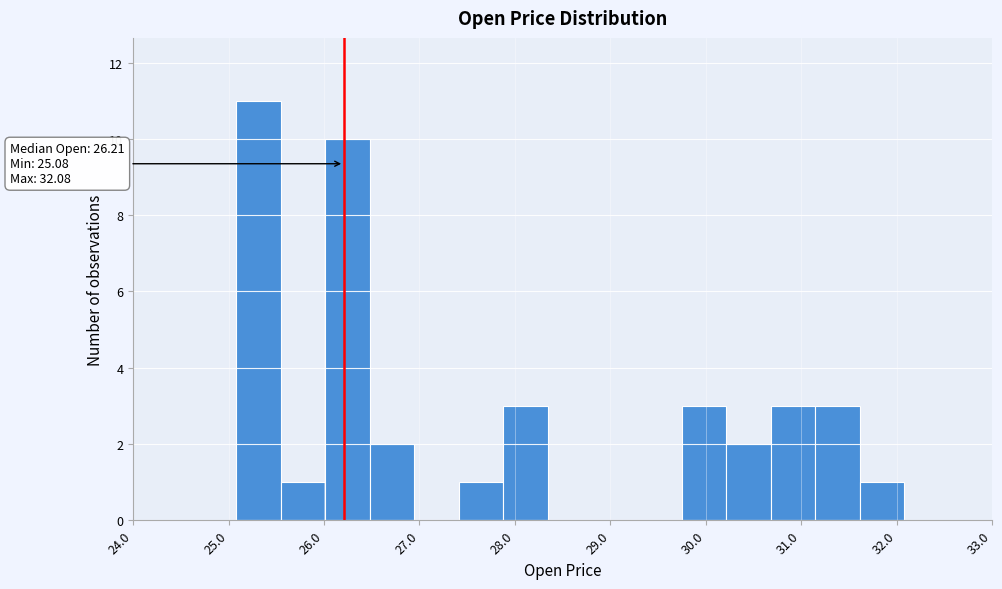

Over which range of the x-axis is the bar tallest?

25.1 to 25.5